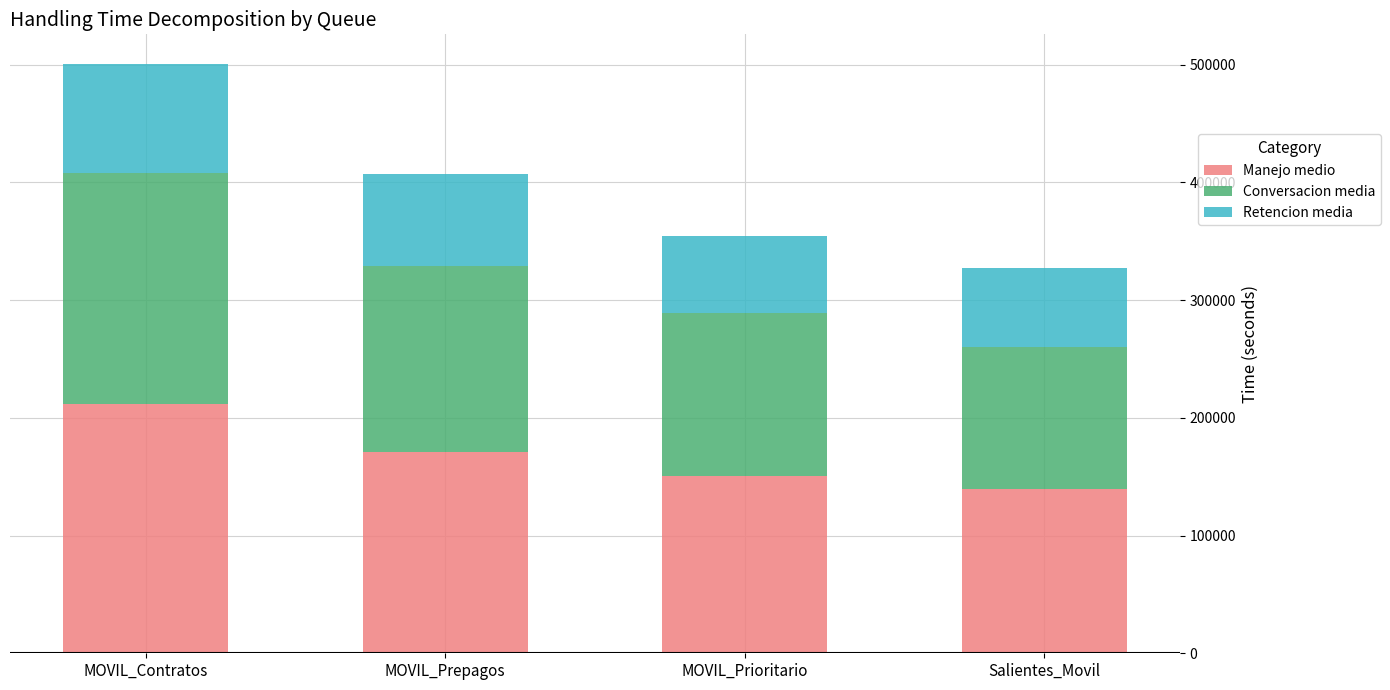

What are all the series names shown in the legend?

Manejo medio, Conversacion media, Retencion media